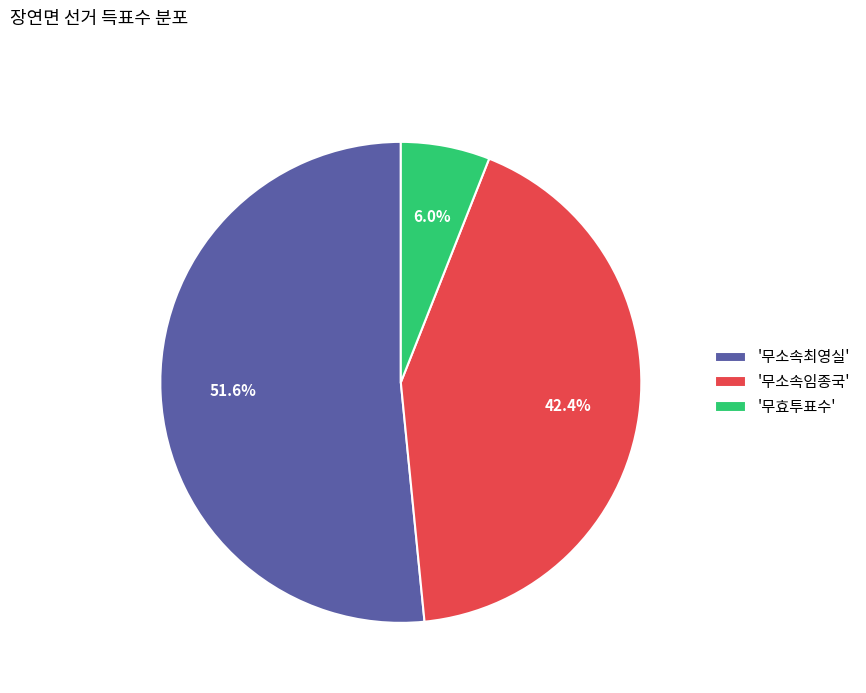

How many segments does this pie chart have?

3